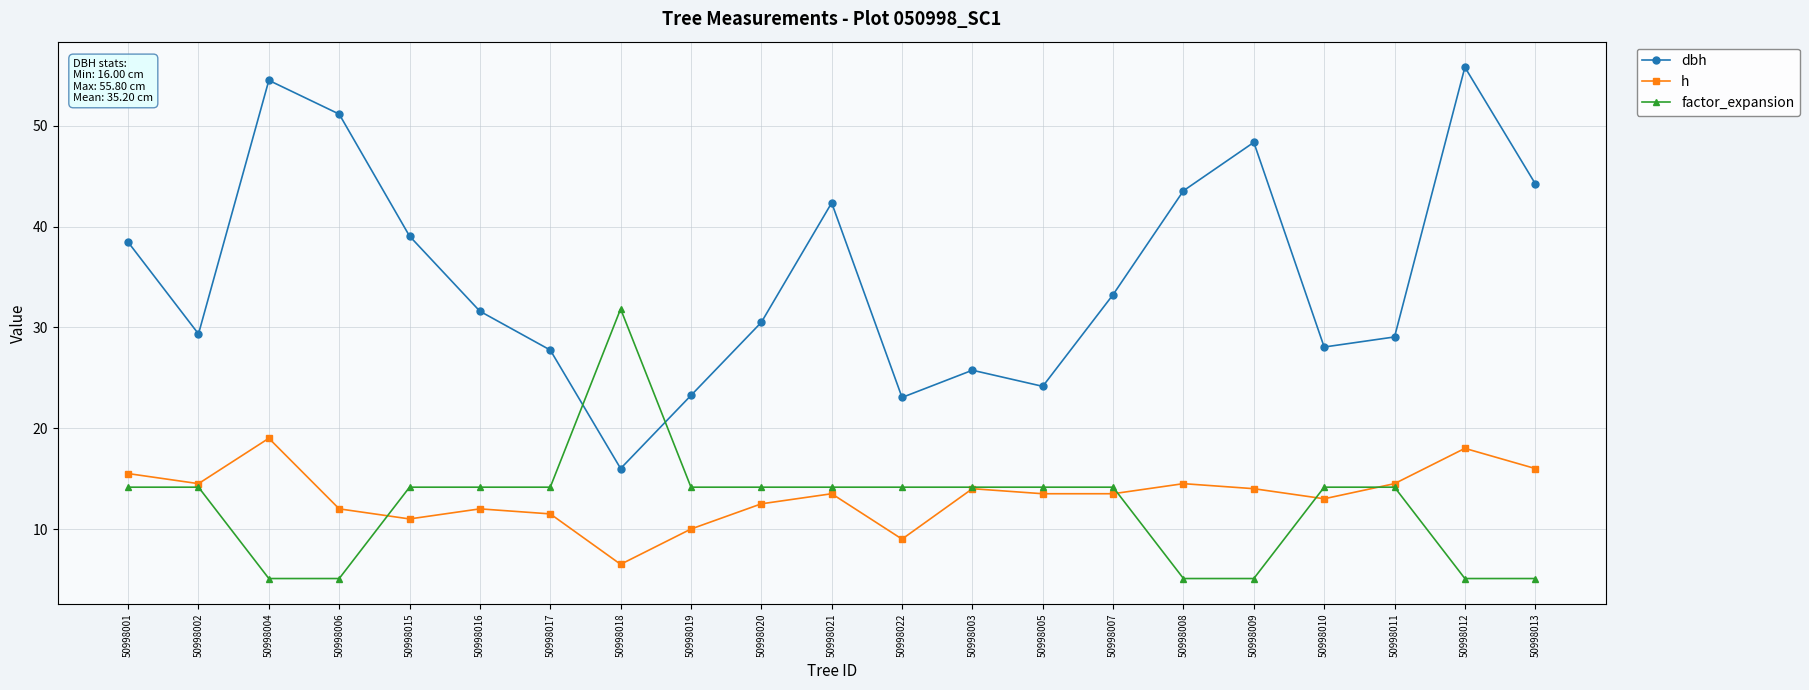

What is the label of the 15th point from the right?

50998017